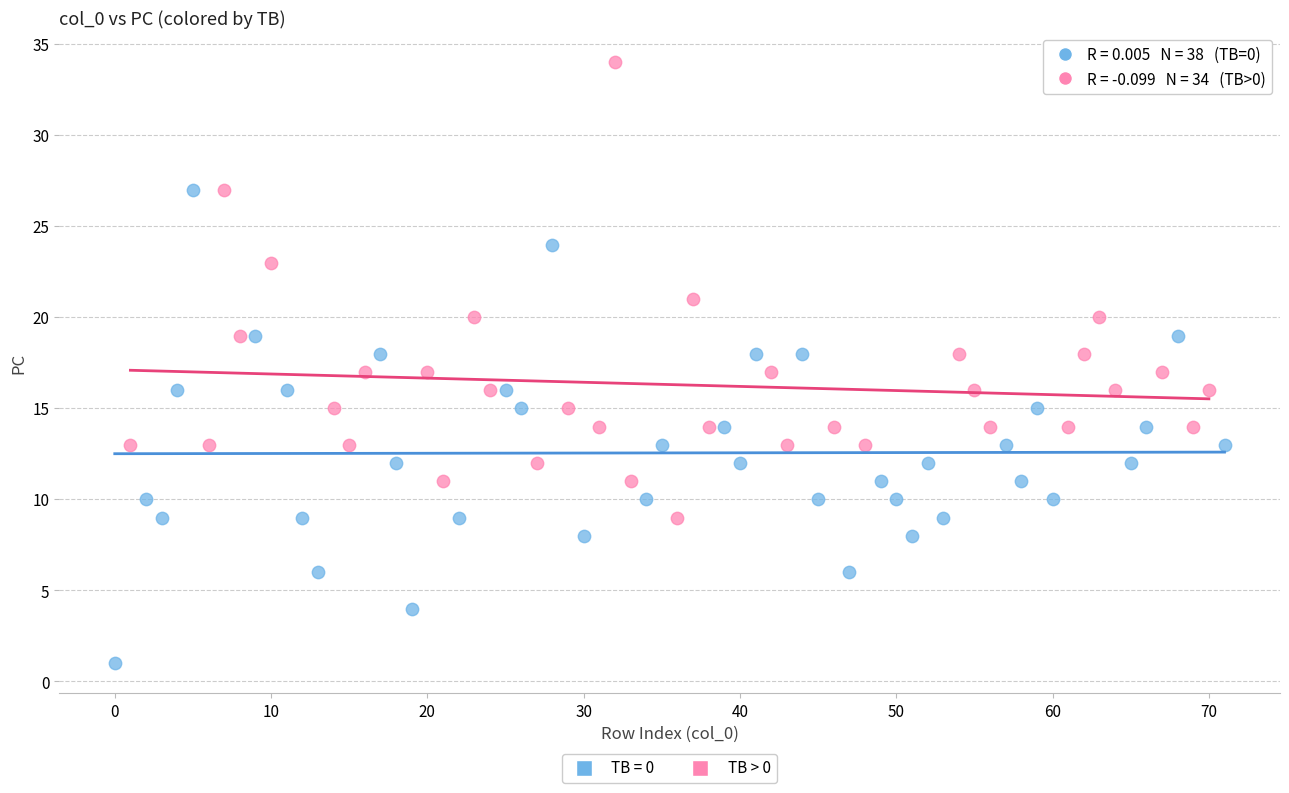

Which series contains the lowest Y value?

TB = 0